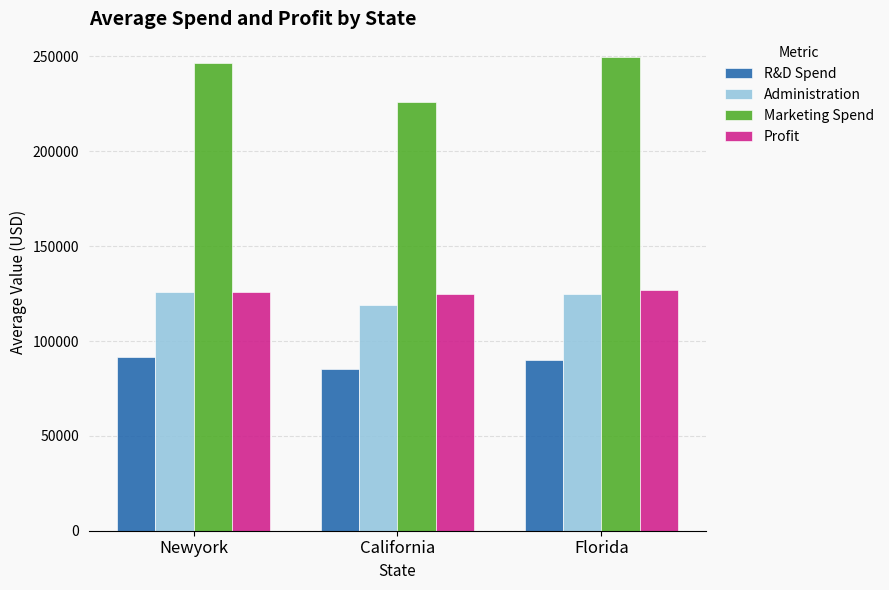

What is the sum of all Administration values?

369995.0